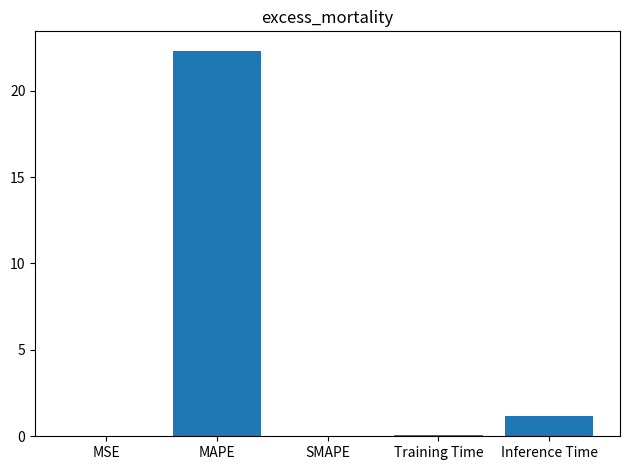

How many data points does each series have?

5